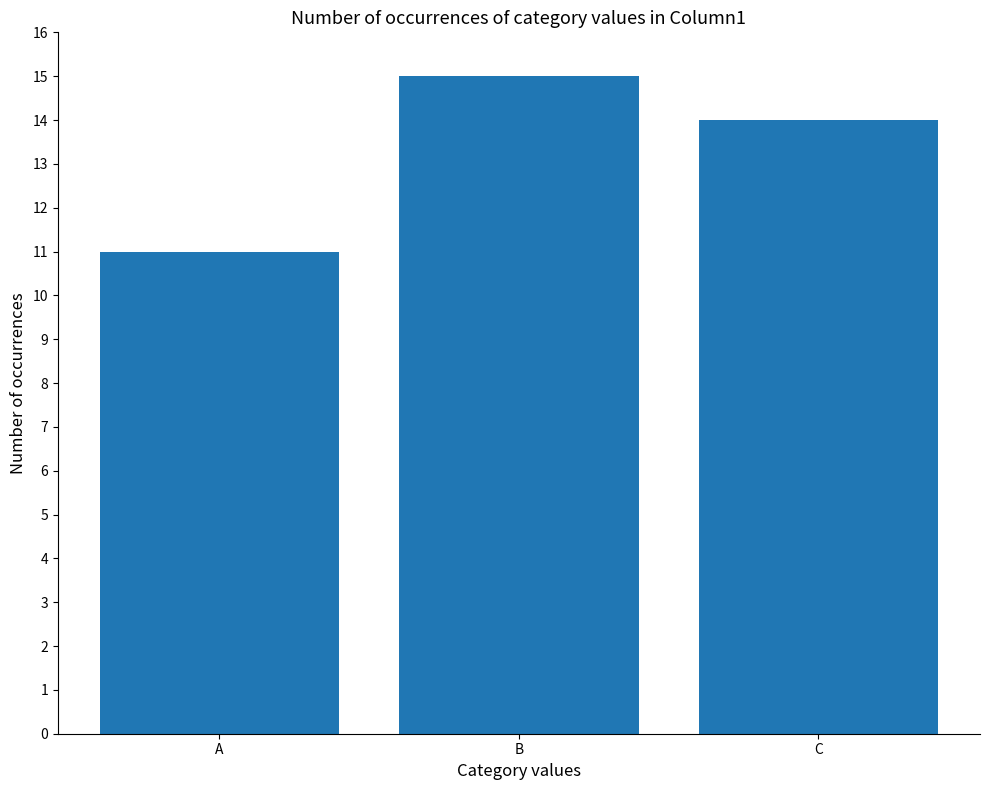

Which label corresponds to the smallest value in the chart?

A